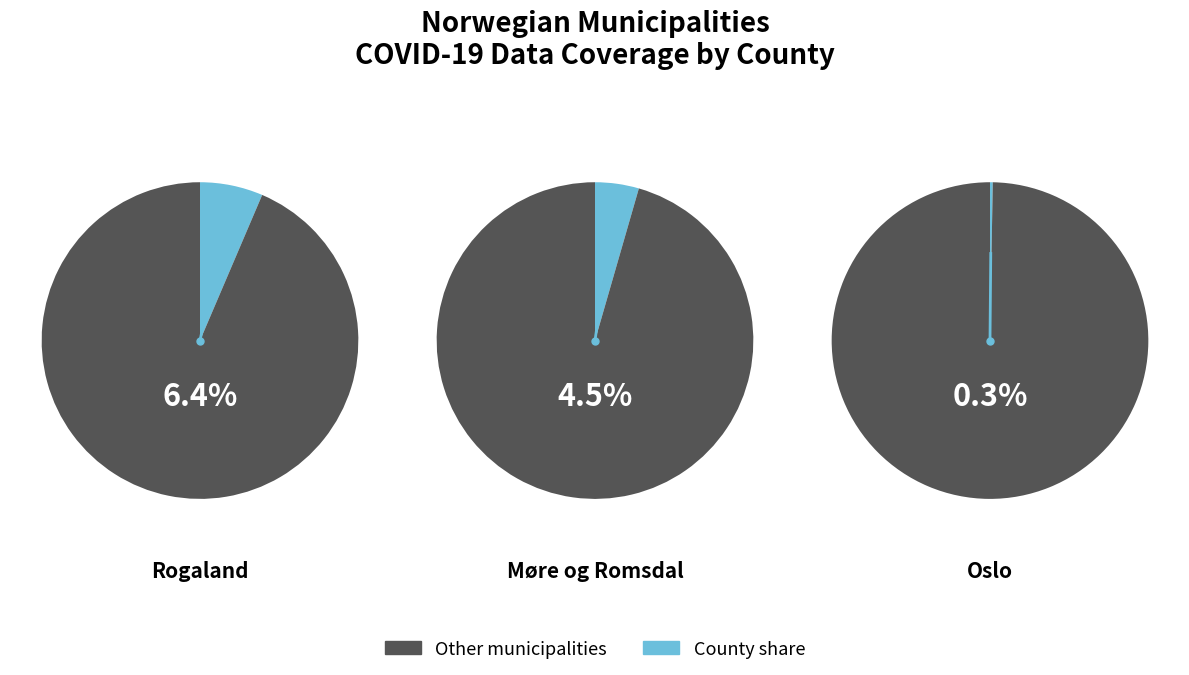

Is 1 the majority of the pie?

No